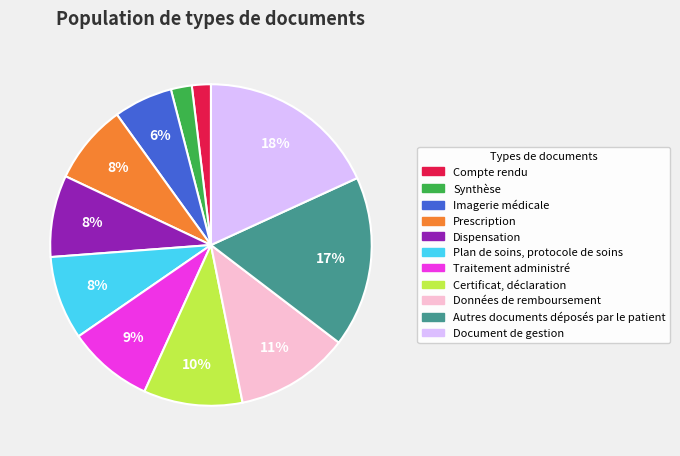

Is there any slice that represents more than half of the pie?

No